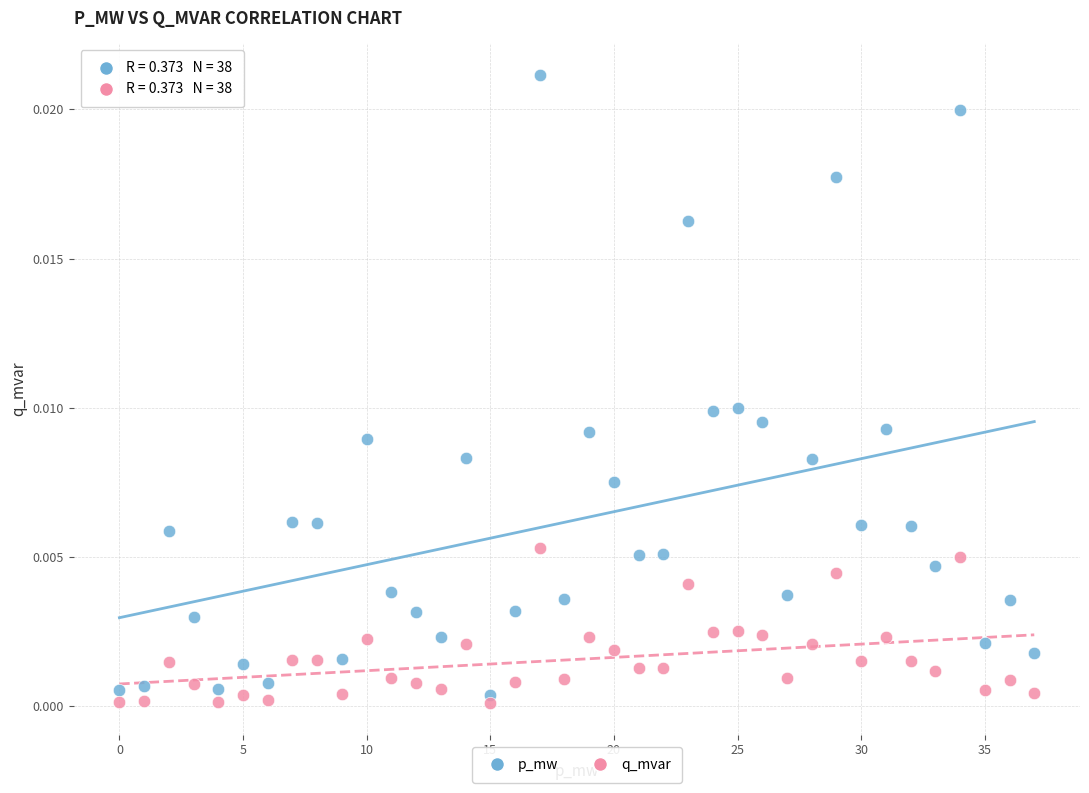

Which series has the widest spread of Y values?

p_mw